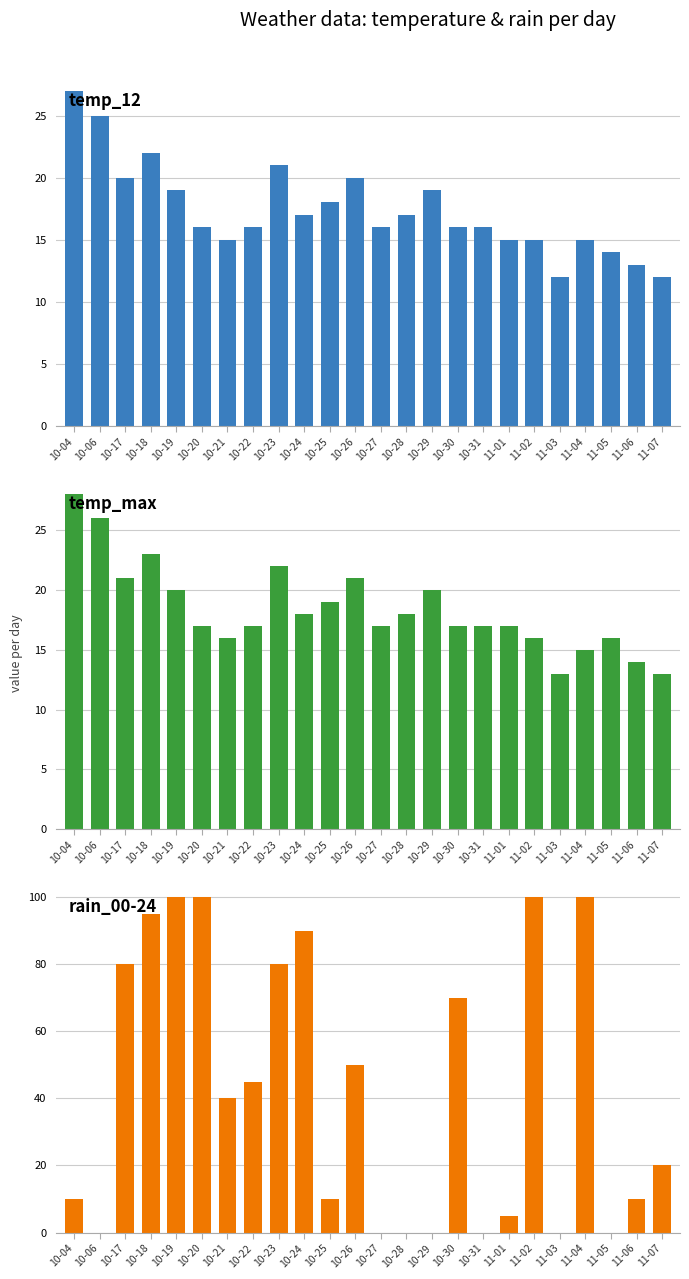

What is the difference between the maximum and minimum values in the temp_max series?

15